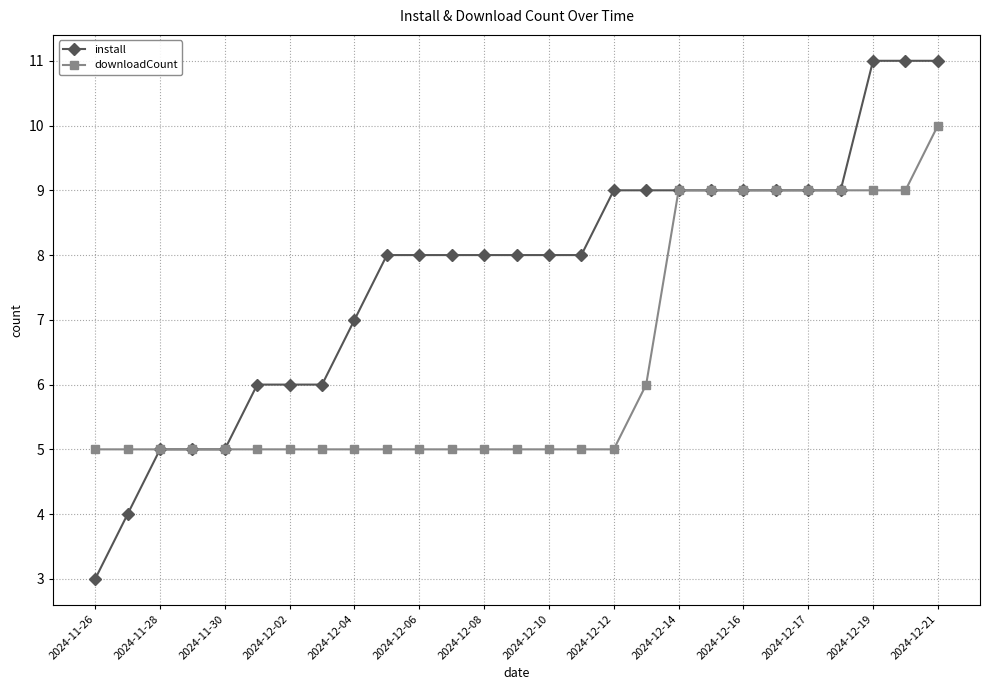

Which series has the largest range (max minus min)?

install